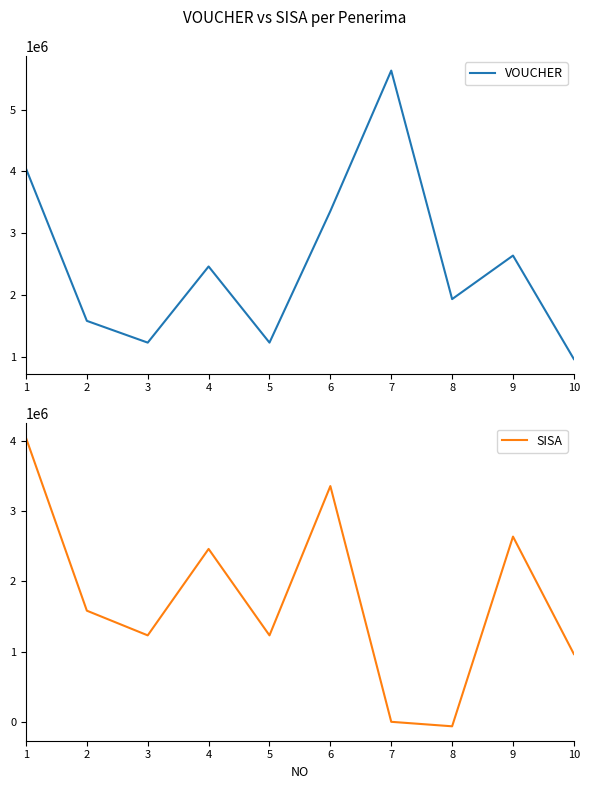

At which category is the sum across all series the highest?

1